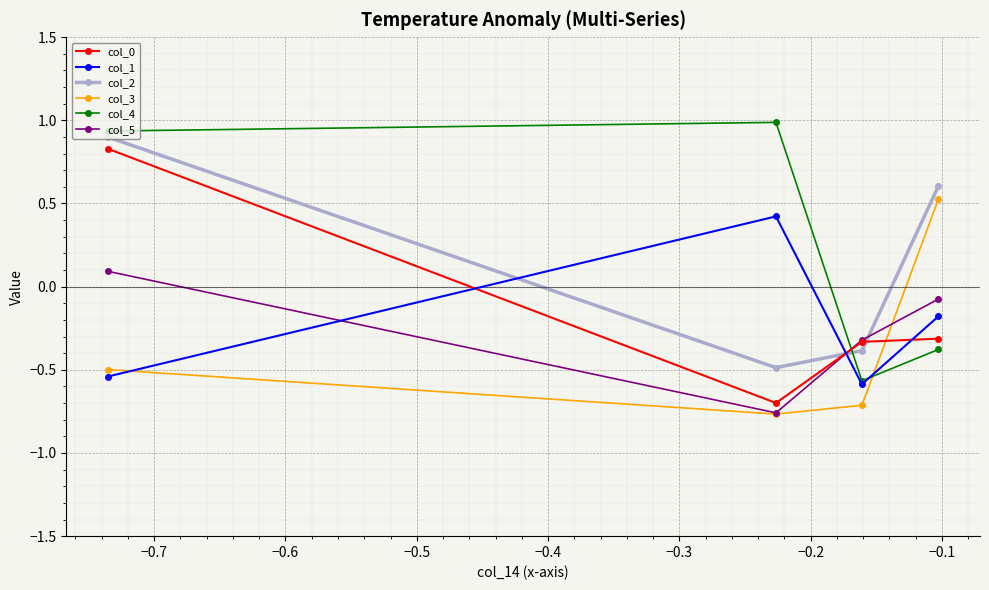

True or false: col_1 has more than 1 interior local peaks.

False